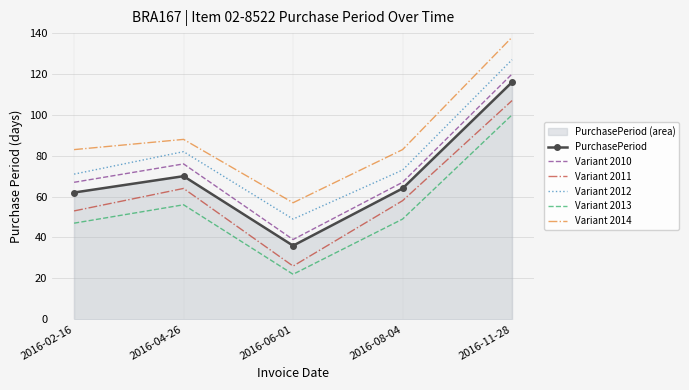

True or false: PurchasePeriod and Variant 2013 cross at least once.

False